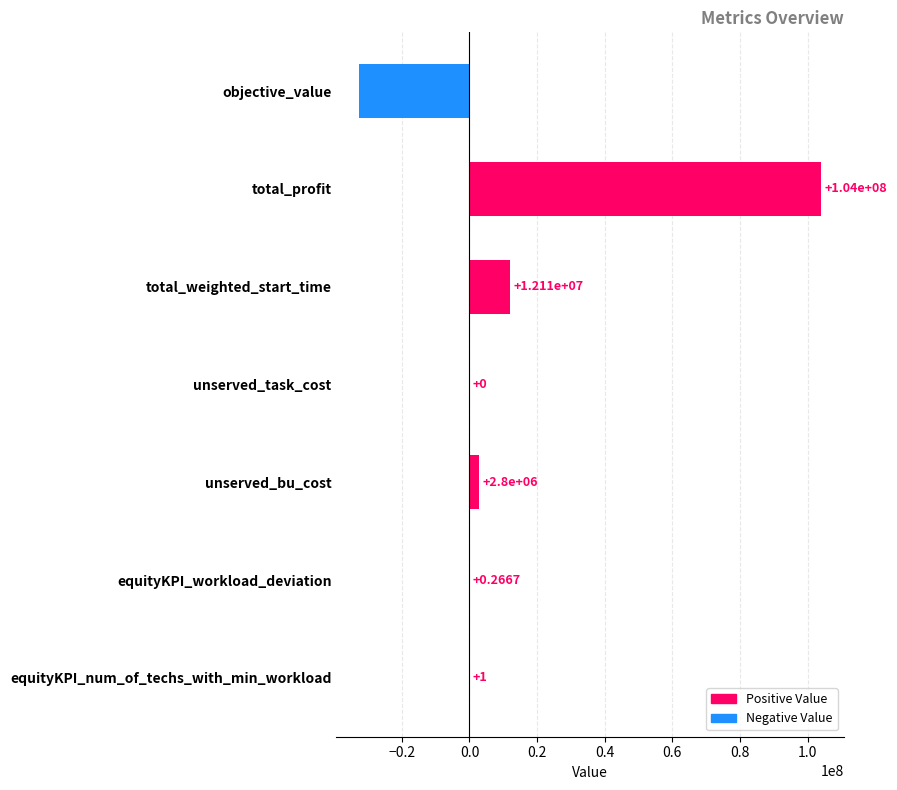

Count the number of categories in the chart.

7